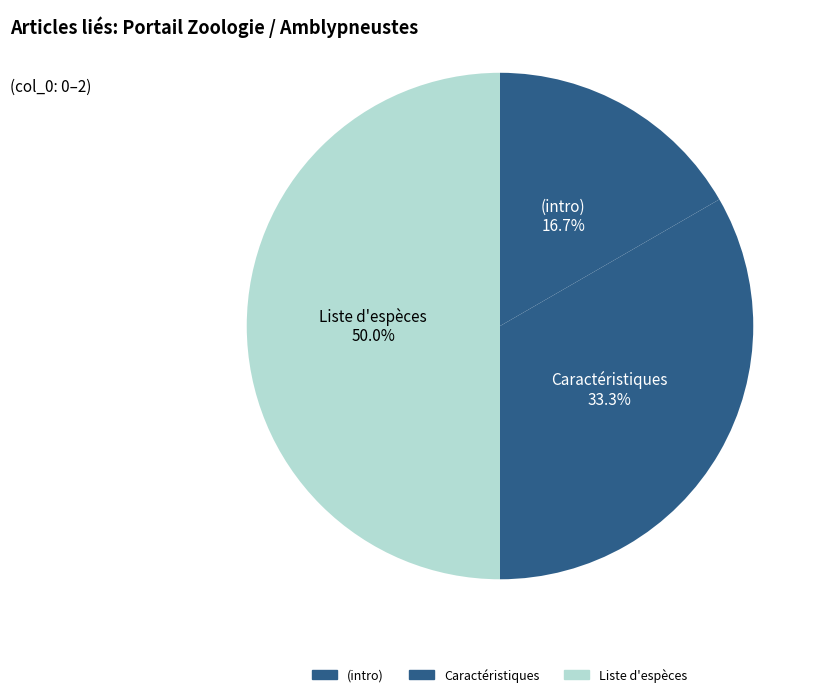

Which has a higher value, Caractéristiques or Liste d'espèces?

Liste d'espèces